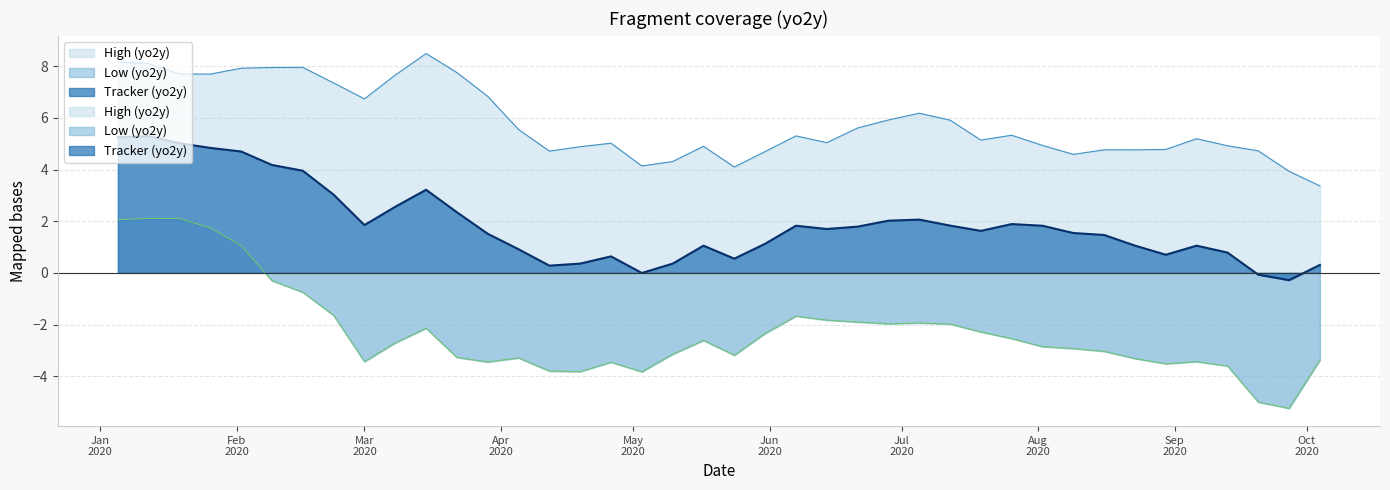

Which series has the largest total across all categories?

High (yo2y)